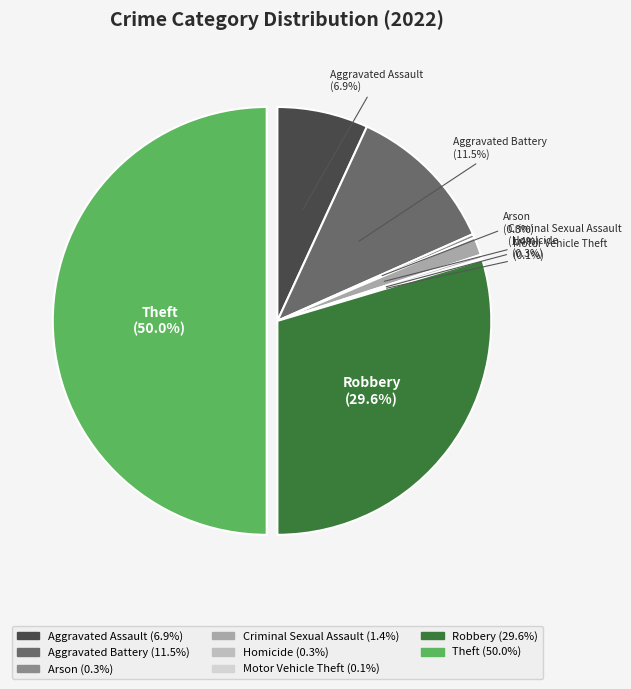

Which has a higher value, Aggravated Battery or Criminal Sexual Assault?

Aggravated Battery